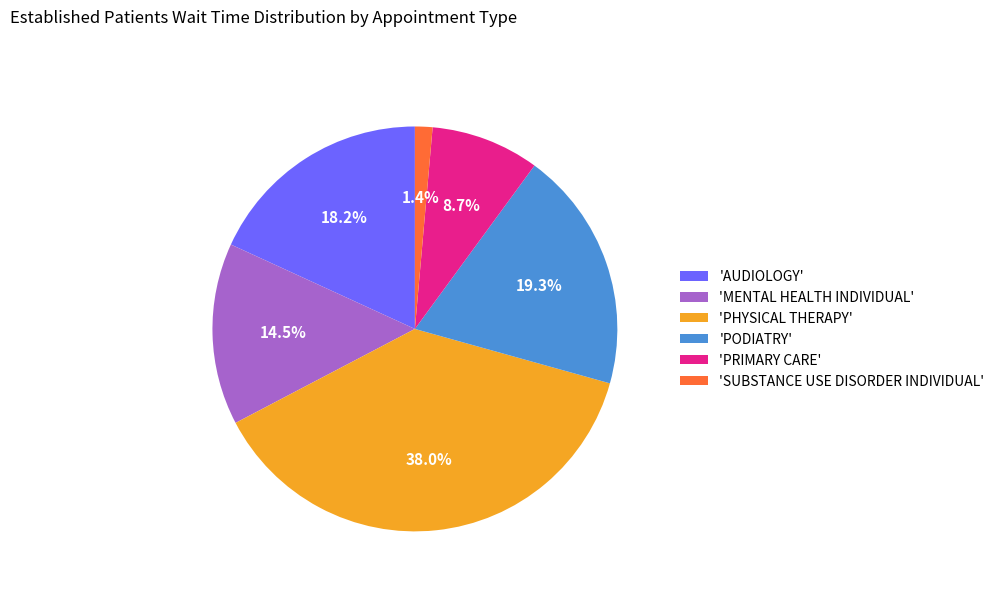

How many segments does this pie chart have?

6